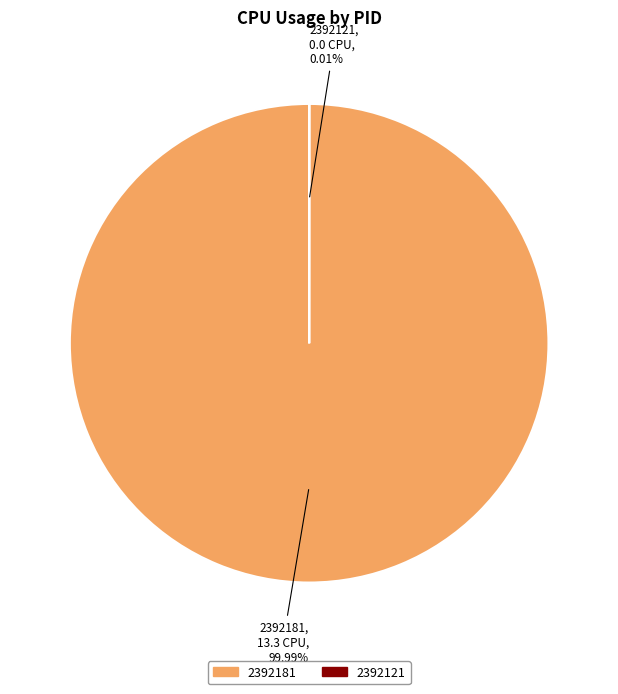

Which slice is the largest?

2392181